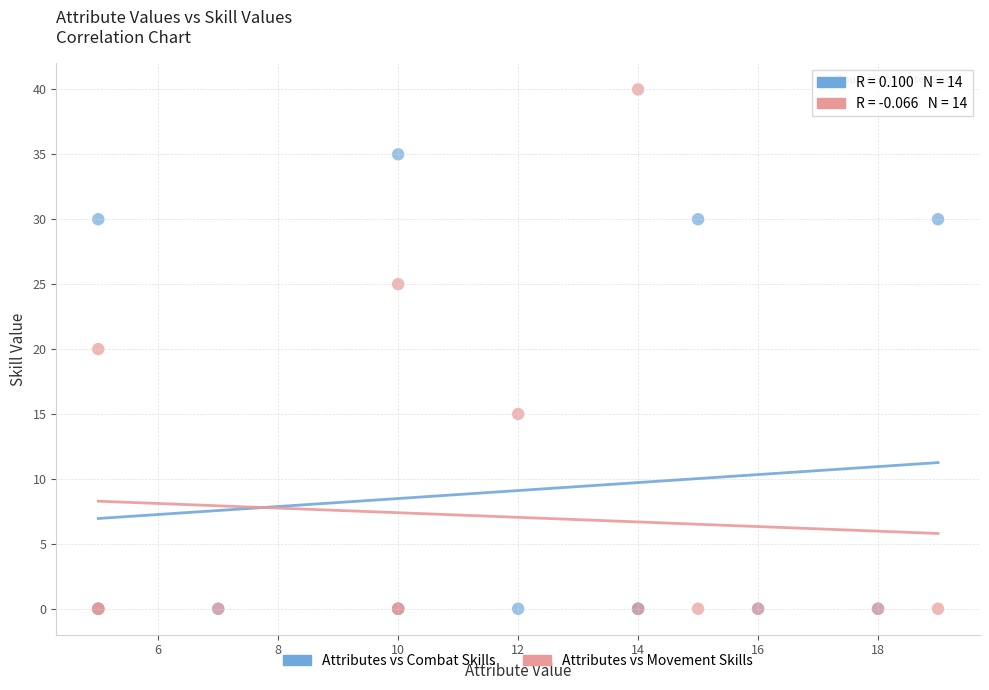

In the Attributes vs Combat Skills series, what Y value is closest to 17?

30